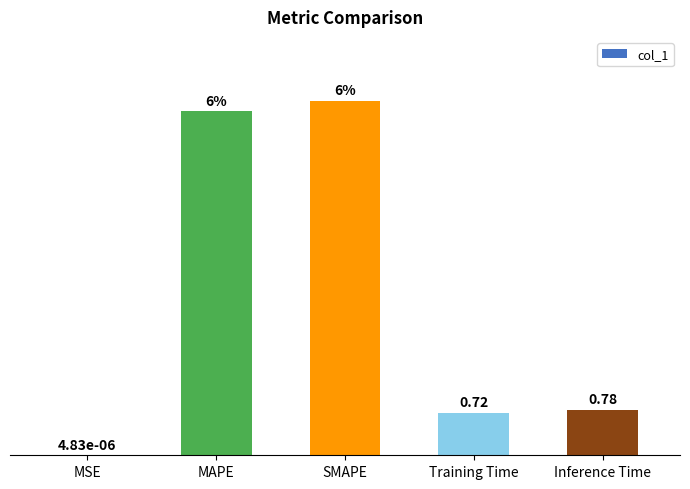

Which has a higher value, Training Time or MSE?

Training Time